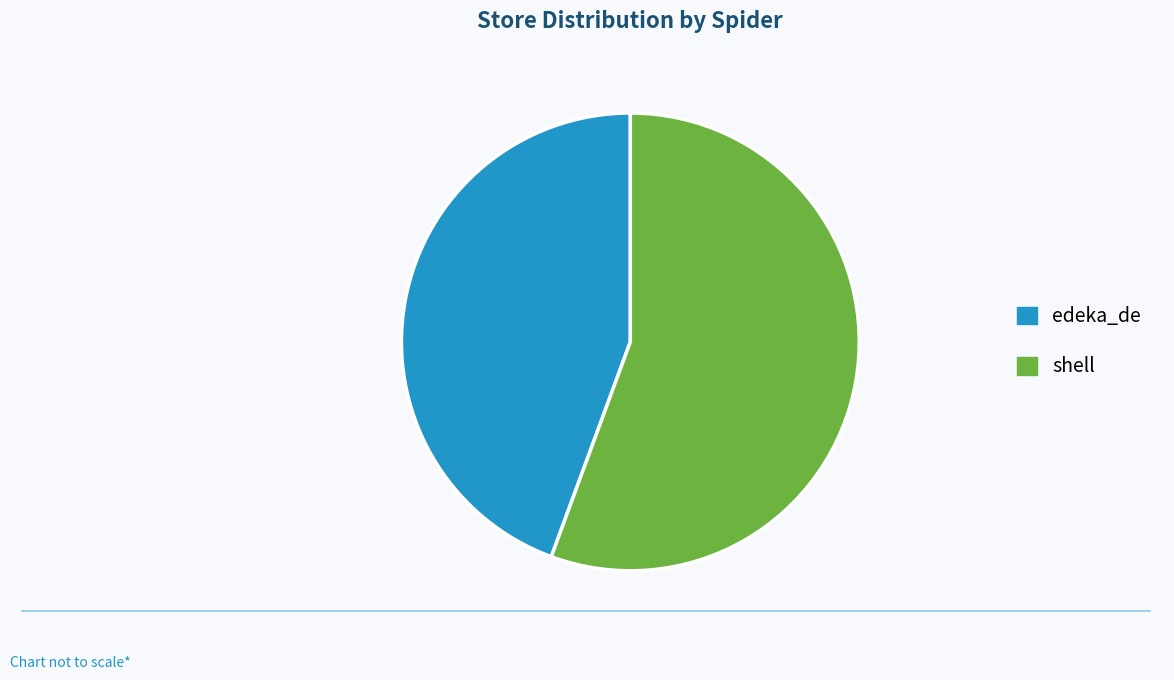

Rank the categories by value from highest to lowest.

shell, edeka_de